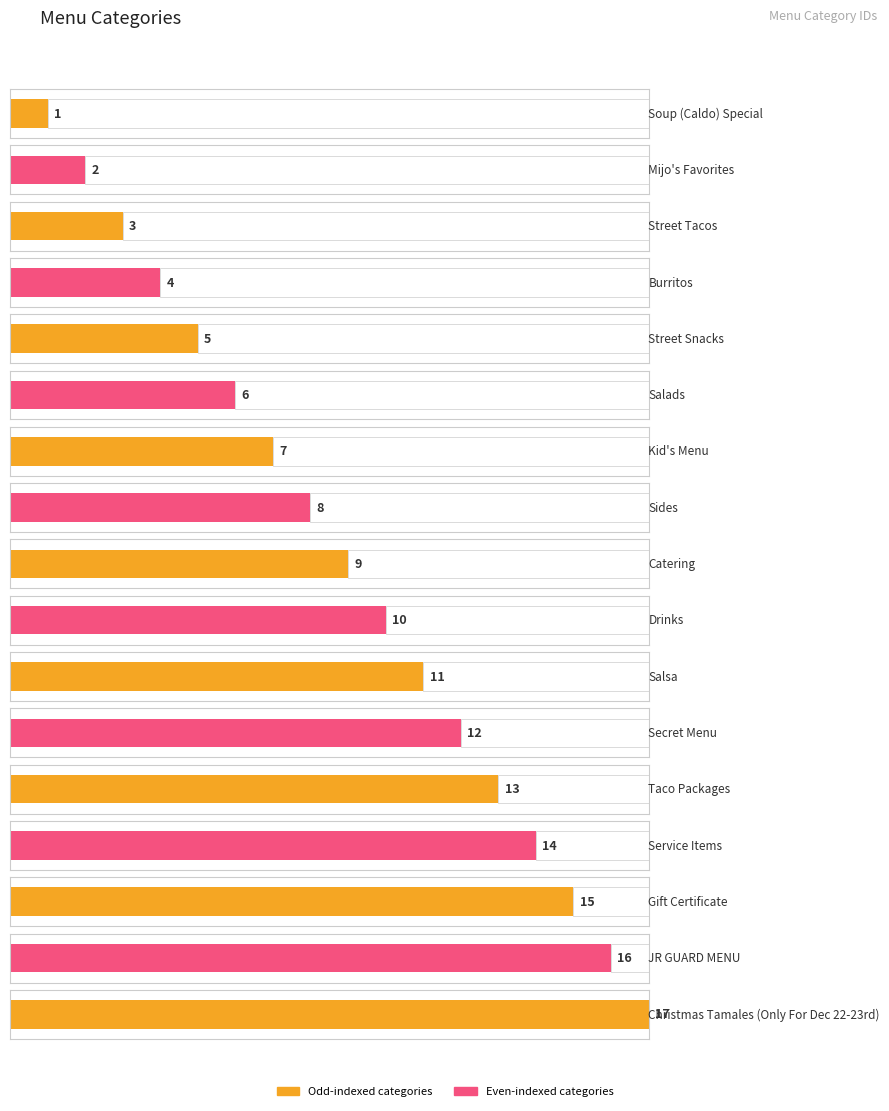

Reading right to left, what are all the values shown in this chart?

17	16	15	14	13	12	11	10	9	8	7	6	5	4	3	2	1